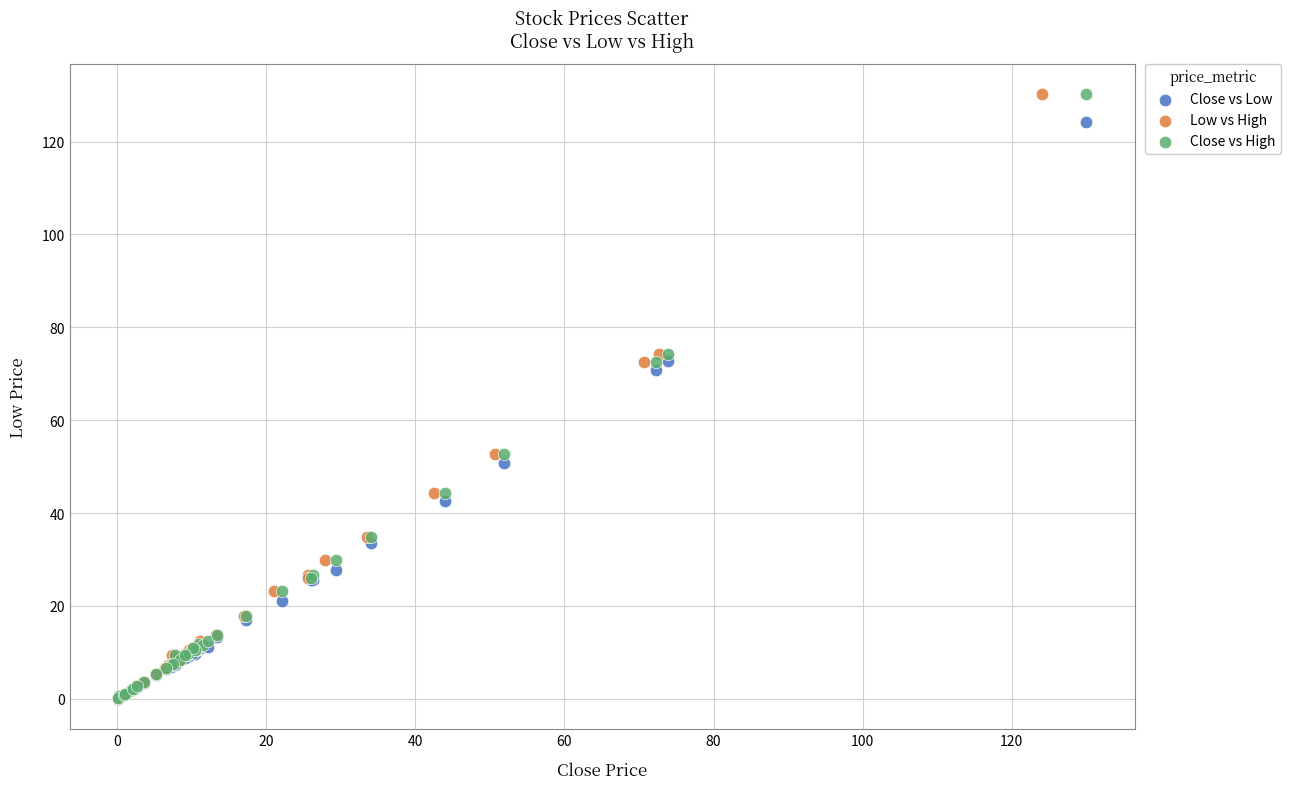

What are all the series names shown in the legend?

Close vs Low, Low vs High, Close vs High